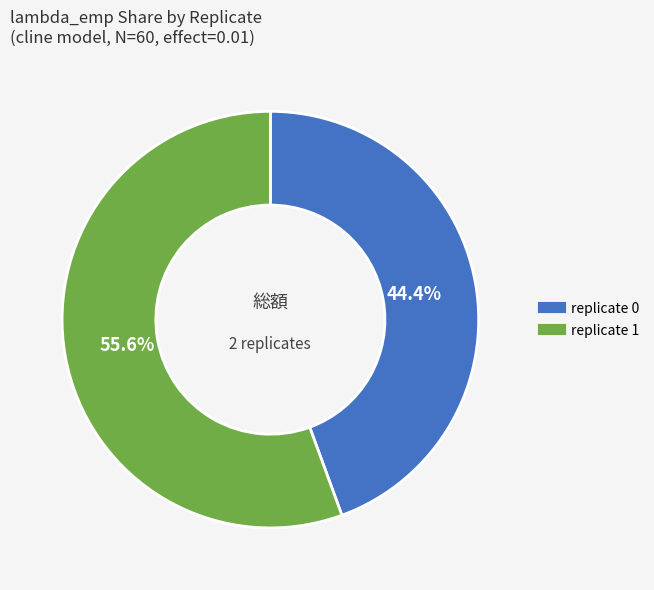

Count the number of slices in the pie.

2